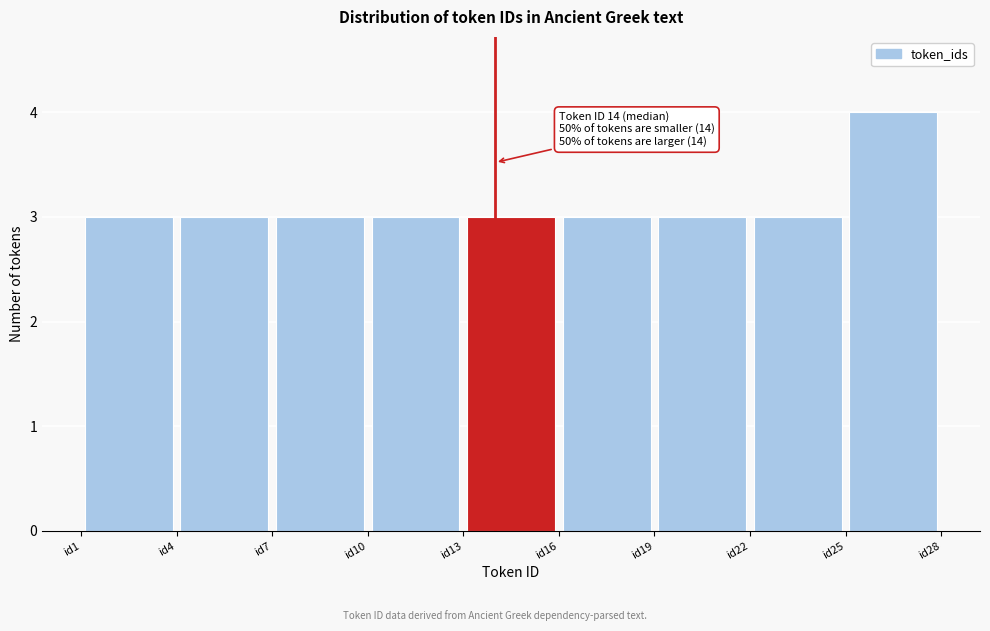

Which range on the x-axis has the tallest bar?

25 to 28